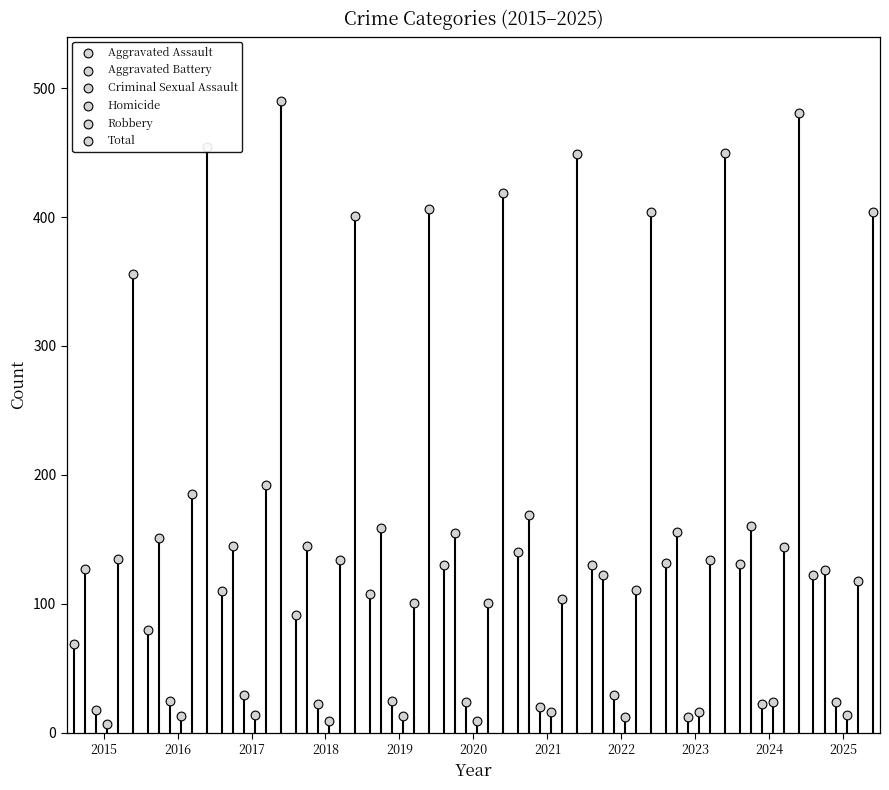

At how many categories does at least one series exceed 244?

11